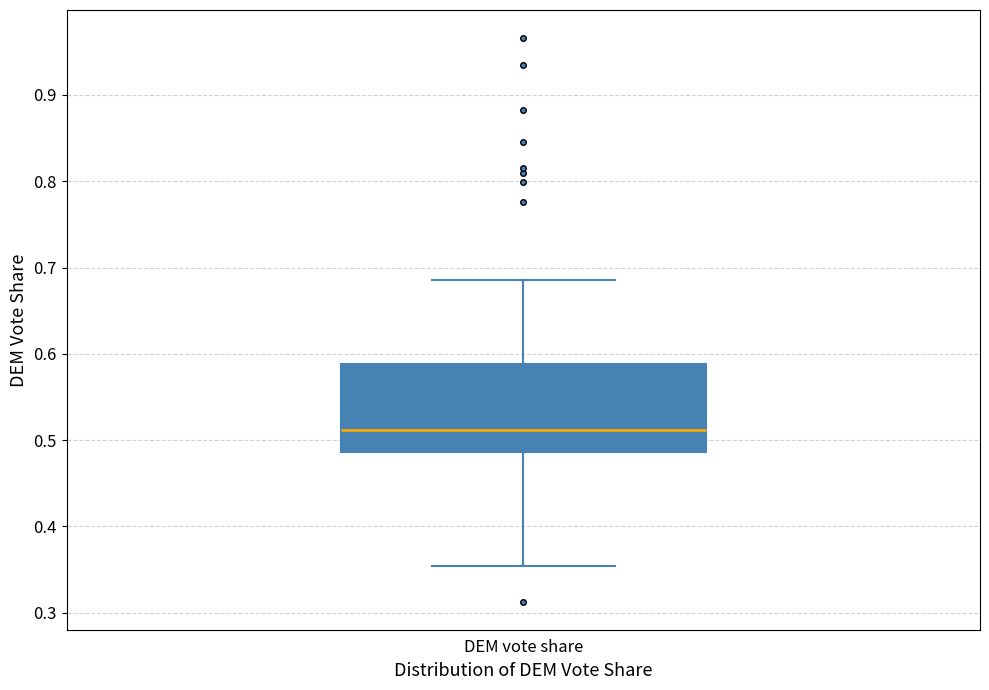

Read this box plot against the y-axis: the position of the median line, the range covered by the box, and the ends of both whiskers. The values are not printed on the chart, so give them approximately, as read against the axis.

median 0.51, box 0.49 to 0.59, whiskers 0.35 to 0.69